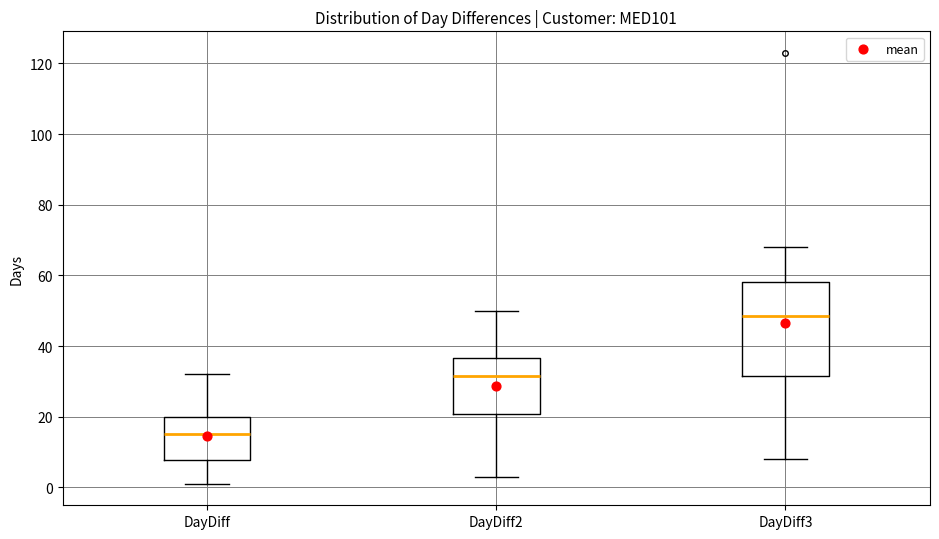

Which box has the highest median line?

DayDiff3